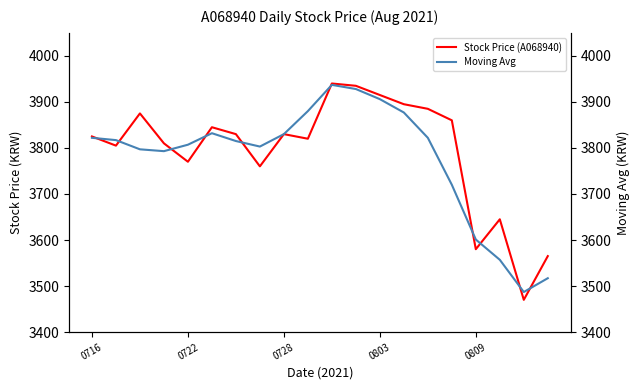

At which category is the sum across all series the highest?

10